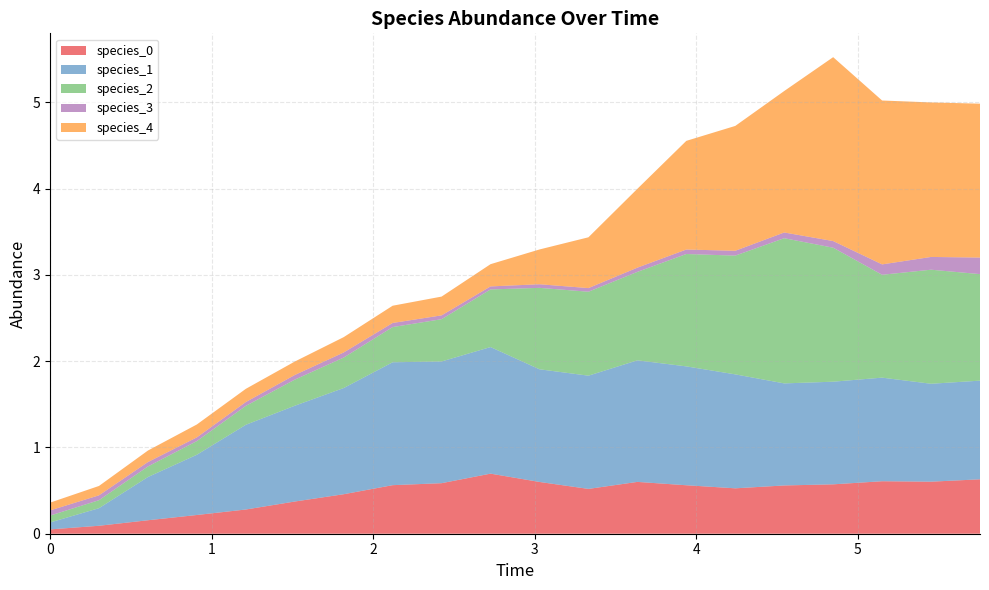

Reading left to right, extract all data points from this chart.

species_0: 0=0.1	1=0.1	2=0.2	3=0.2	4=0.3	5=0.4	6=0.5	7=0.6	8=0.6	9=0.7	10=0.6	11=0.5	12=0.6	13=0.6	14=0.5	15=0.6	16=0.6	17=0.6	18=0.6	19=0.6
species_1: 0=0.1	1=0.2	2=0.5	3=0.7	4=1.0	5=1.1	6=1.2	7=1.4	8=1.4	9=1.5	10=1.3	11=1.3	12=1.4	13=1.4	14=1.3	15=1.2	16=1.2	17=1.2	18=1.1	19=1.1
species_2: 0=0.1	1=0.1	2=0.1	3=0.2	4=0.2	5=0.3	6=0.4	7=0.4	8=0.5	9=0.7	10=0.9	11=1.0	12=1.0	13=1.3	14=1.4	15=1.7	16=1.6	17=1.2	18=1.3	19=1.2
species_3: 0=0.1	1=0.1	2=0.1	3=0.0	4=0.0	5=0.1	6=0.1	7=0.0	8=0.0	9=0.0	10=0.0	11=0.0	12=0.0	13=0.1	14=0.1	15=0.1	16=0.1	17=0.1	18=0.1	19=0.2
species_4: 0=0.1	1=0.1	2=0.1	3=0.1	4=0.2	5=0.2	6=0.2	7=0.2	8=0.2	9=0.3	10=0.4	11=0.6	12=0.9	13=1.3	14=1.4	15=1.6	16=2.1	17=1.9	18=1.8	19=1.8